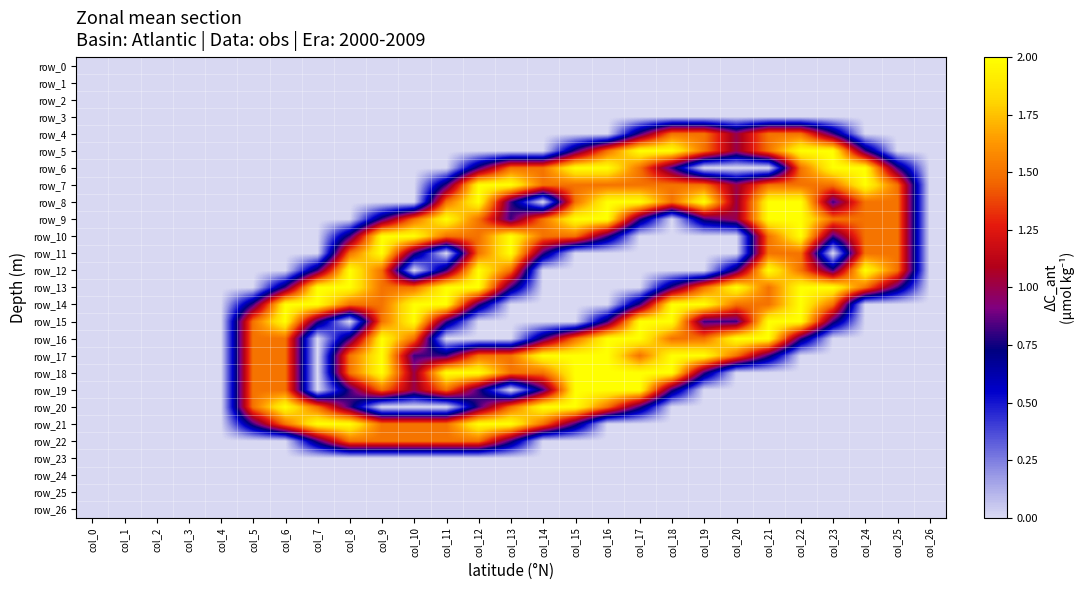

True or false: row_5 has a value of 0.0 at col_13.

True